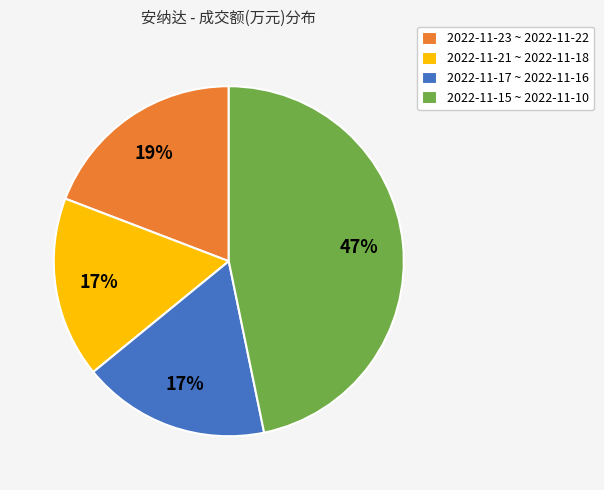

Is there any slice that represents more than half of the pie?

No